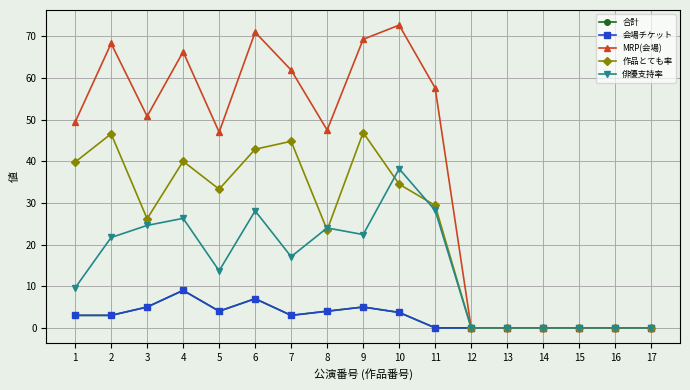

True or false: MRP(会場) and 会場チケット cross at least once.

False